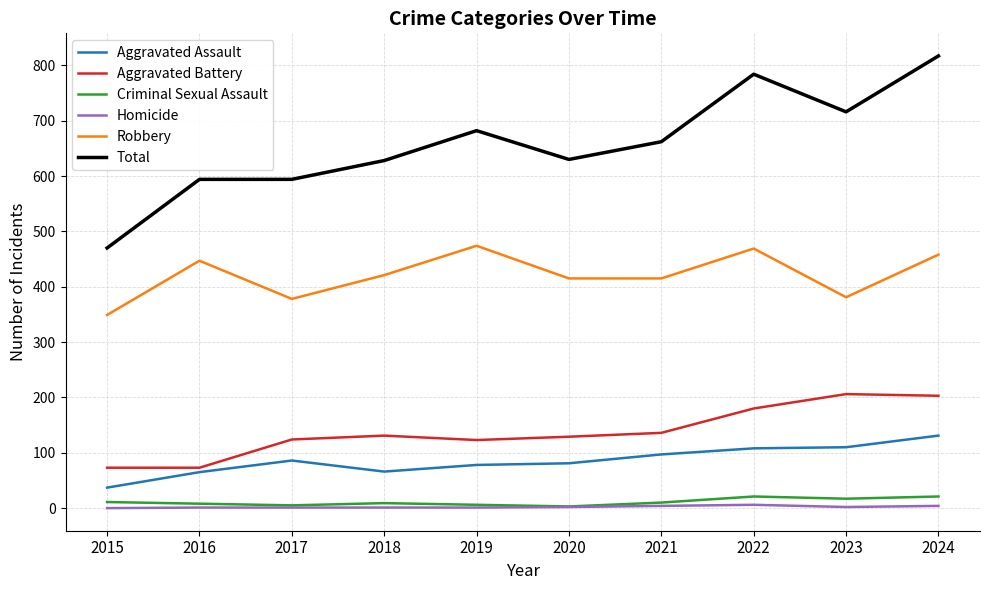

True or false: Aggravated Battery and Total intersect in this chart.

False